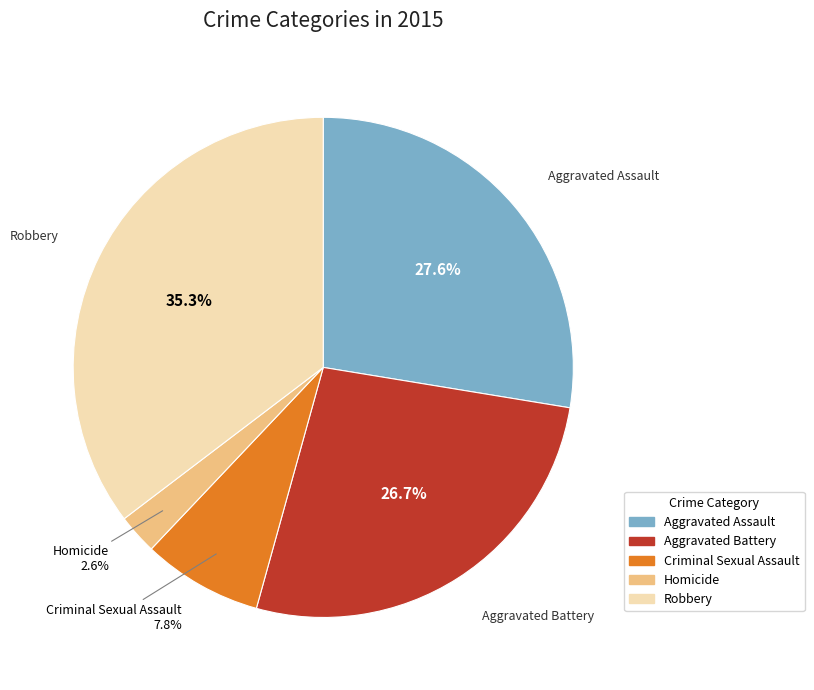

Is it true that Criminal Sexual Assault is 8% of the pie?

True